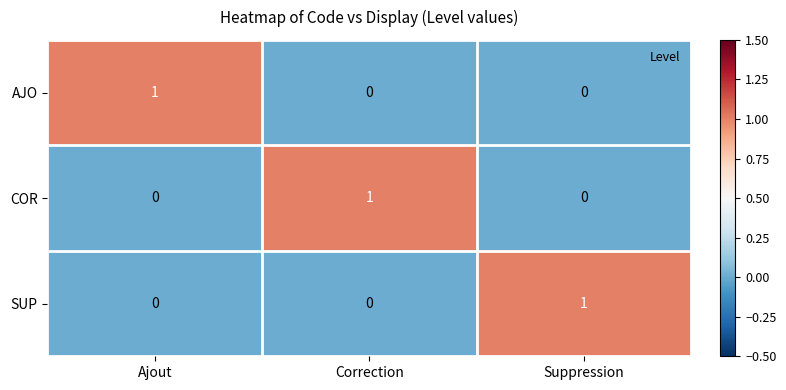

What is the spread (max minus min) of values at Ajout?

1